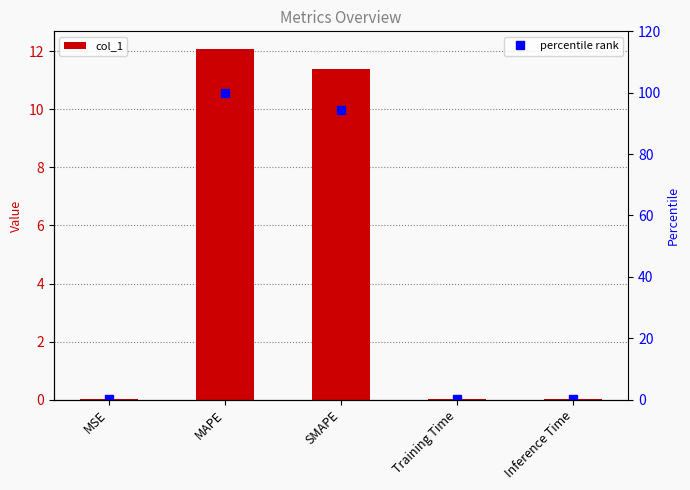

Which series has the largest range (max minus min)?

percentile rank